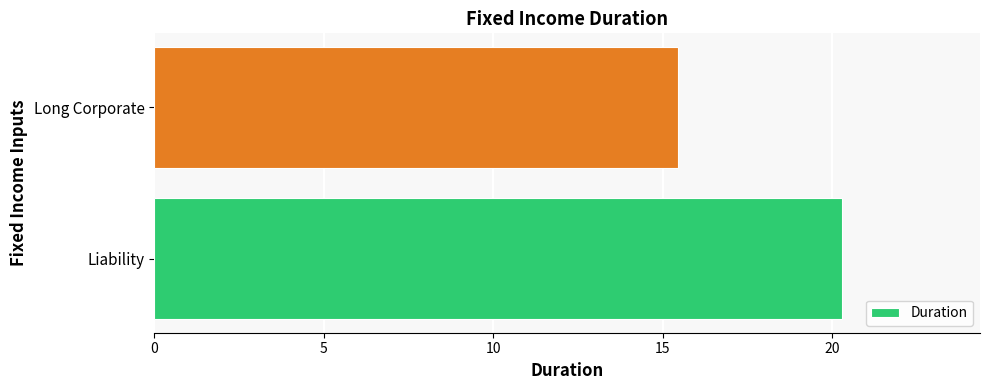

Reading bottom to top, extract all data points from this chart.

20.3	15.5